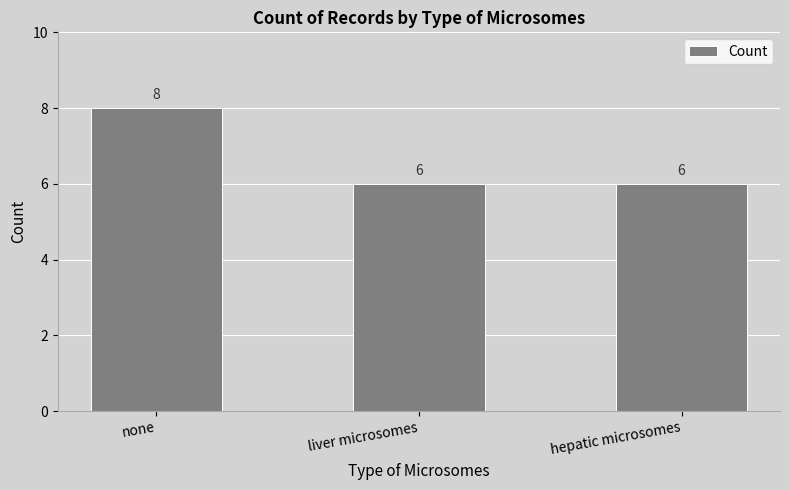

What is the label of the 2nd bar from the left?

liver microsomes